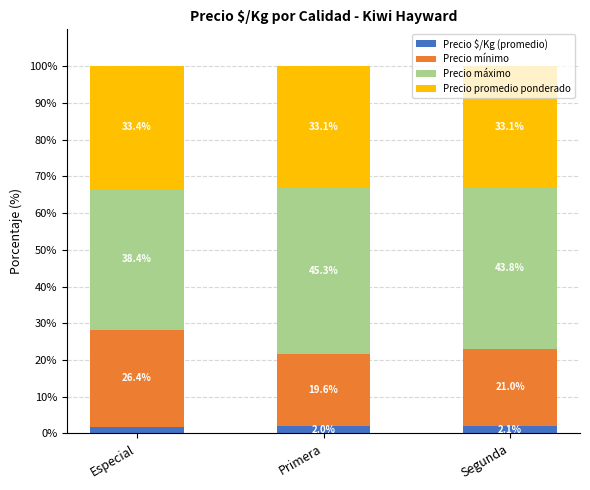

What is the total value across all series at Primera?

100.0